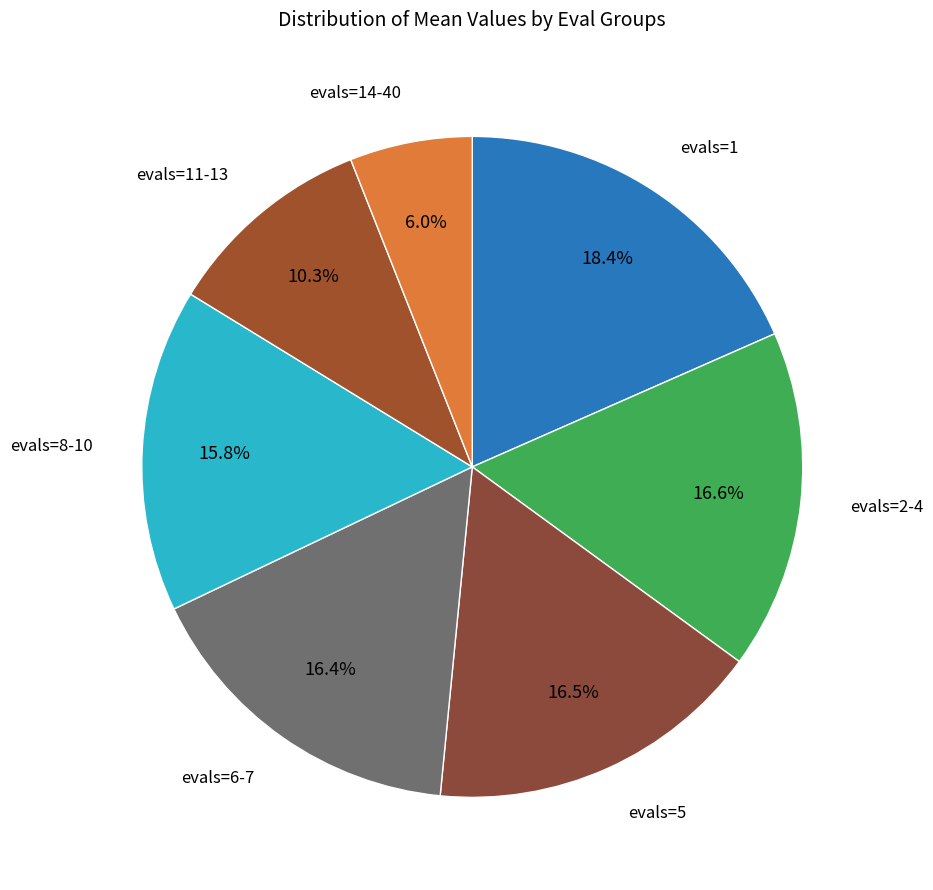

How many segments does this pie chart have?

7